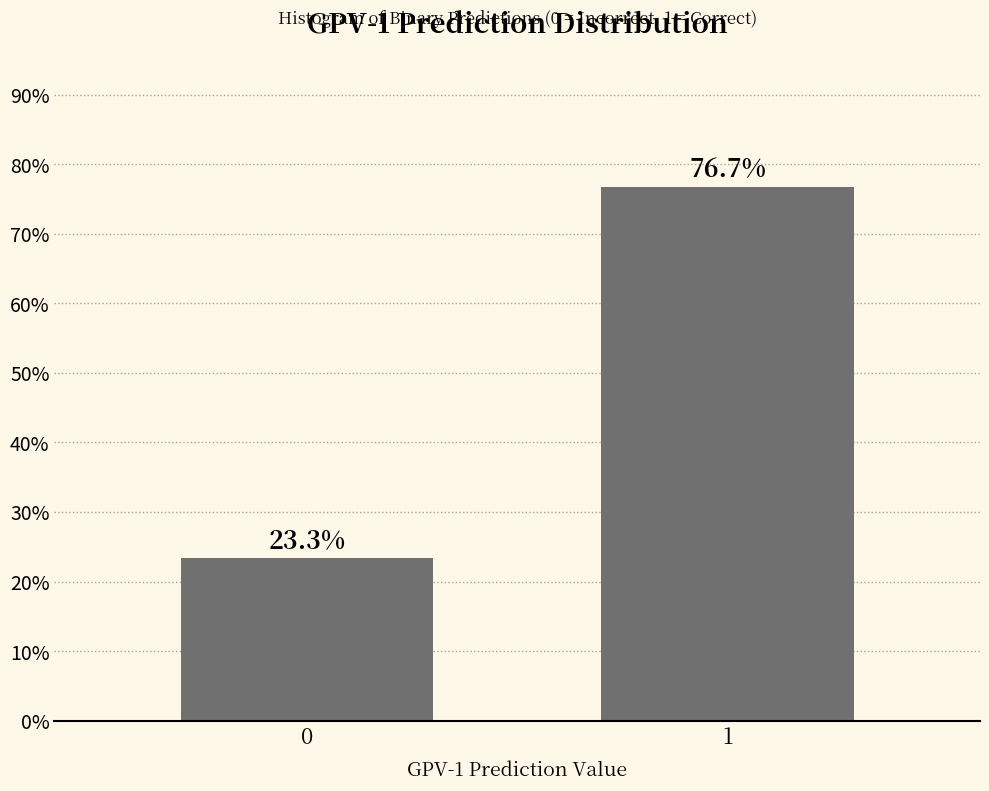

Reading left to right, transcribe all the data shown in this chart.

23.3	76.7